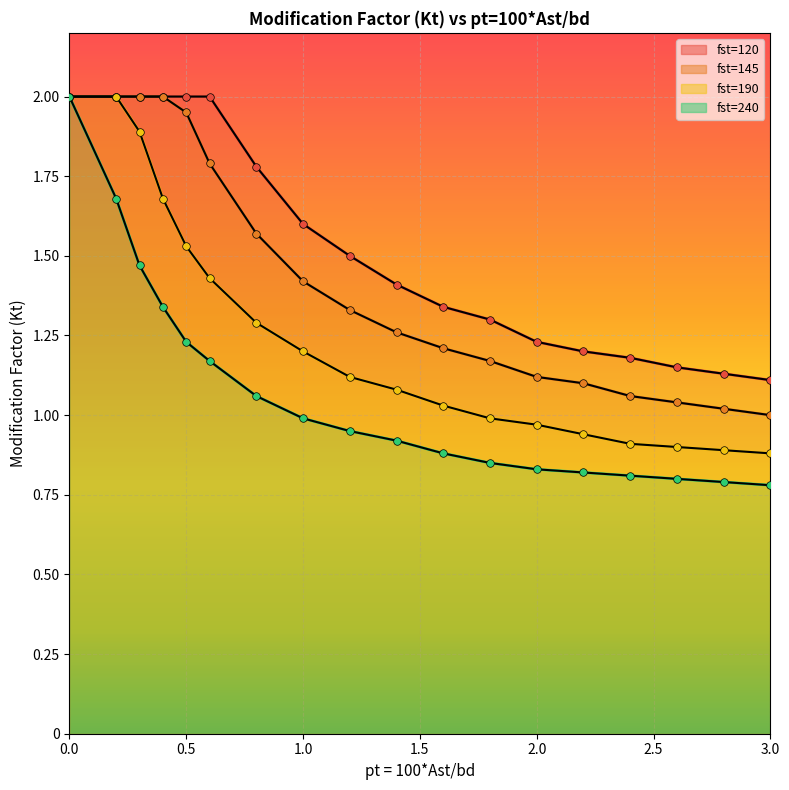

Which series contains the lowest Y value?

fst=240